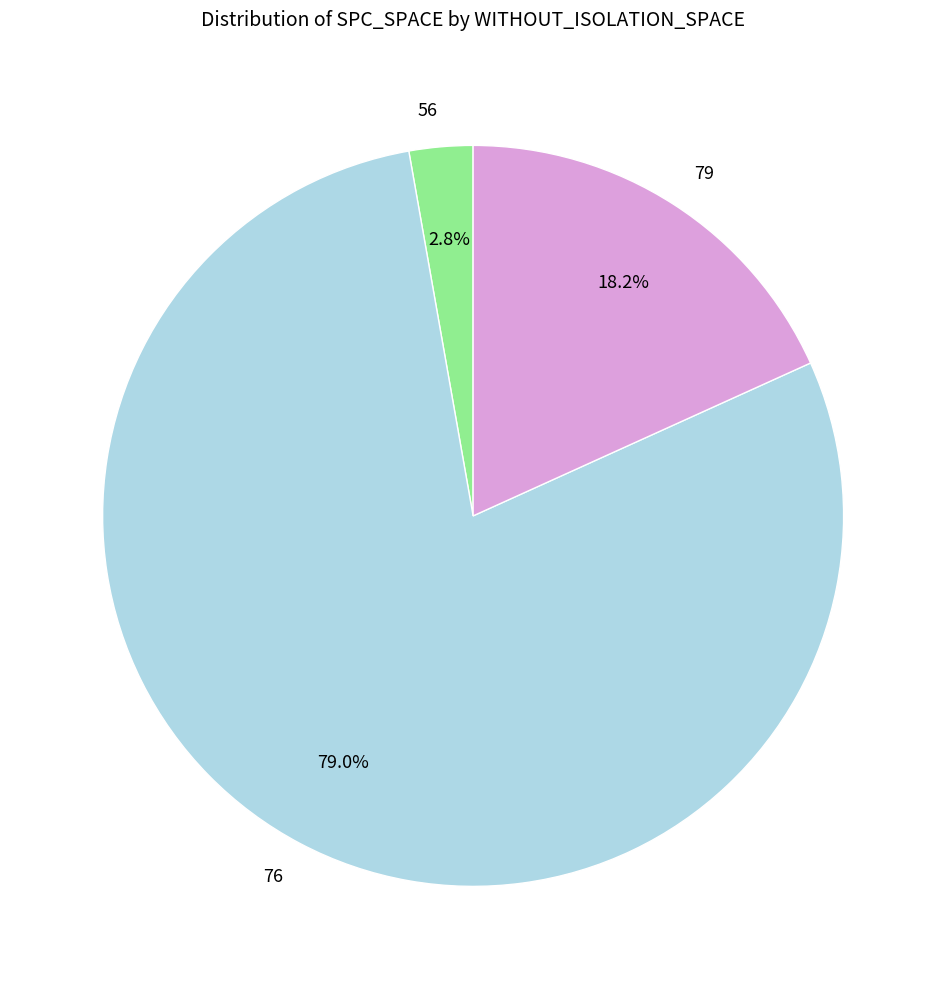

To the nearest percent, what is the average slice percentage?

33%